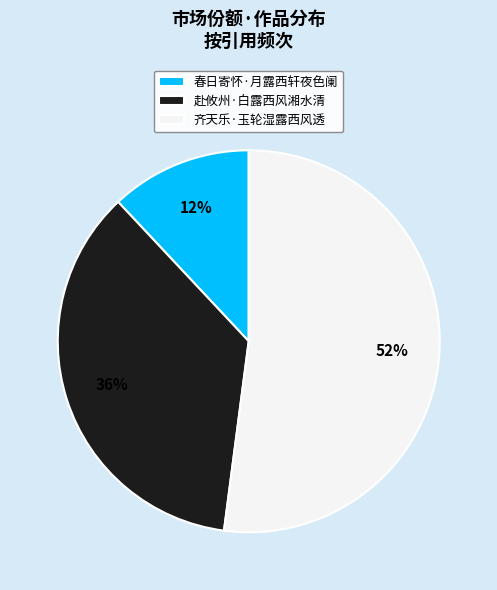

Which has a higher value, 齐天乐·玉轮湿露西风透 or 赴攸州·白露西风湘水清?

齐天乐·玉轮湿露西风透